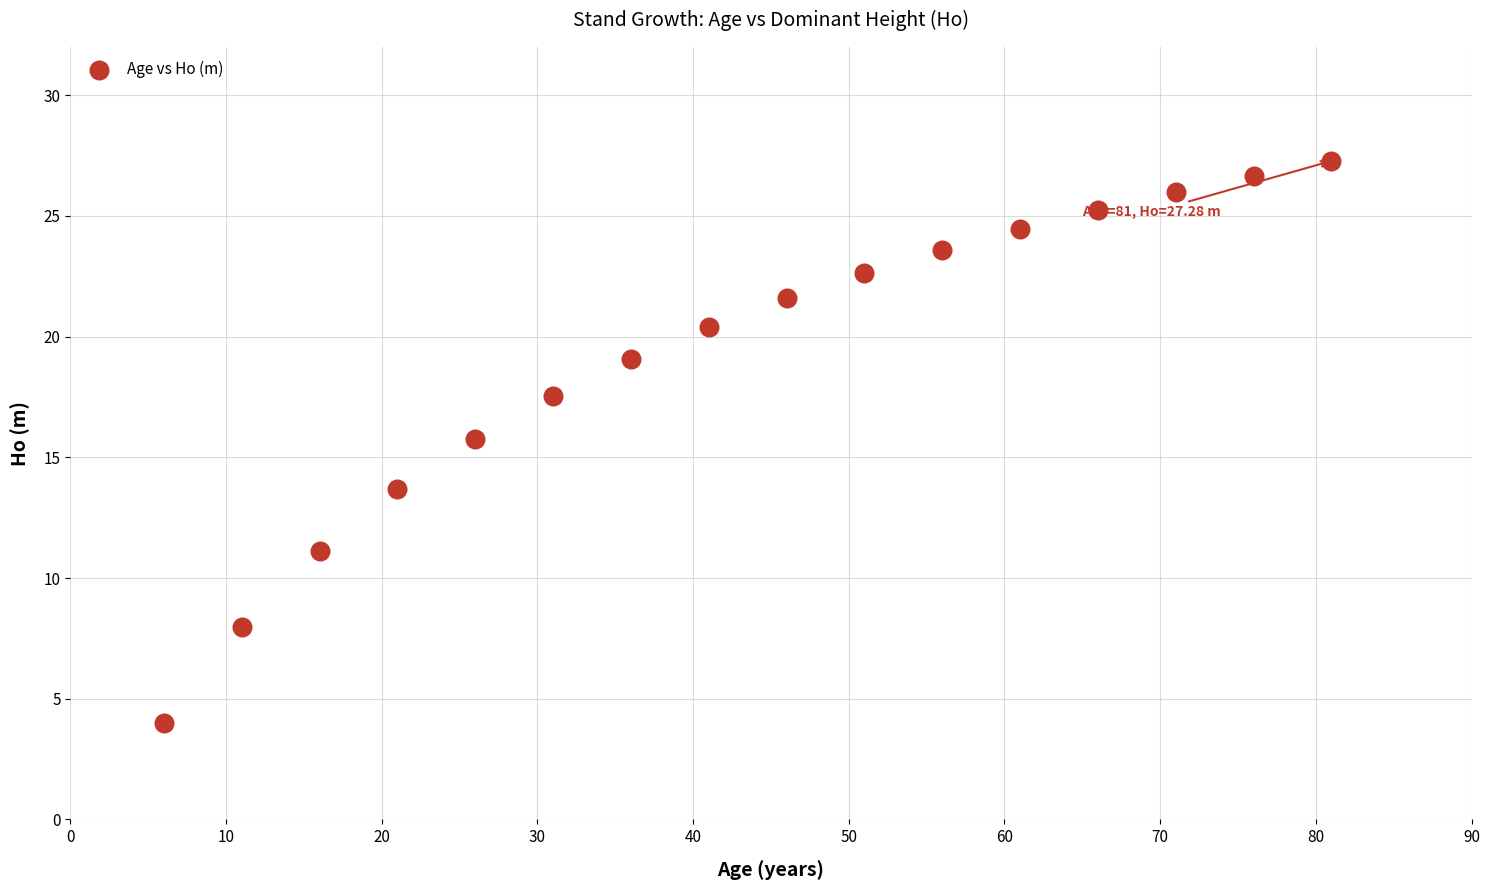

What is the range of X values (max minus min)?

75.0